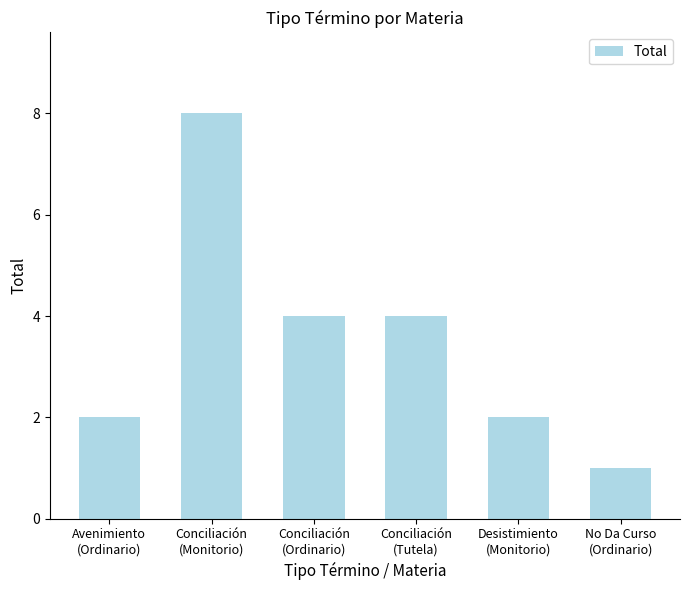

How many series are shown in this chart?

1